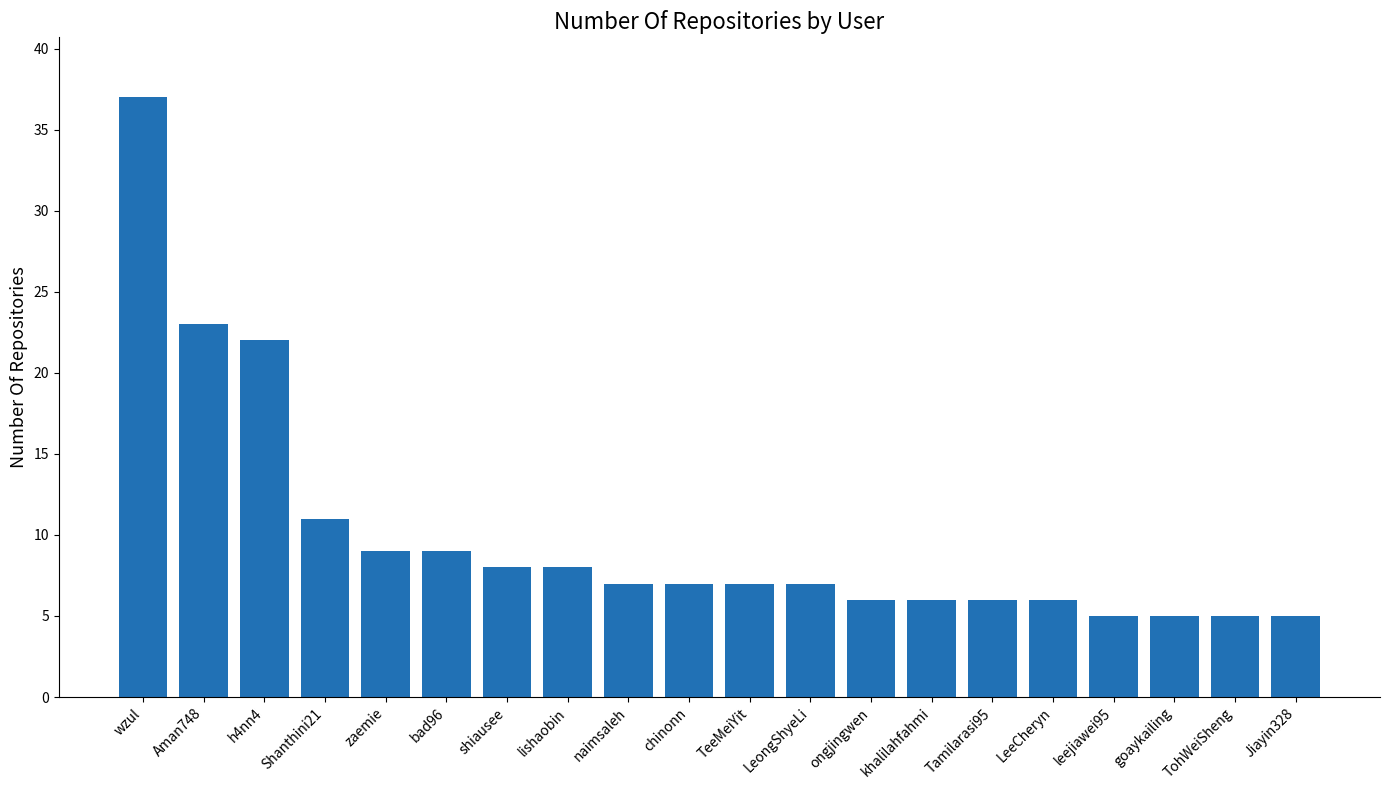

What is the difference between the values at Shanthini21 and LeeCheryn?

5